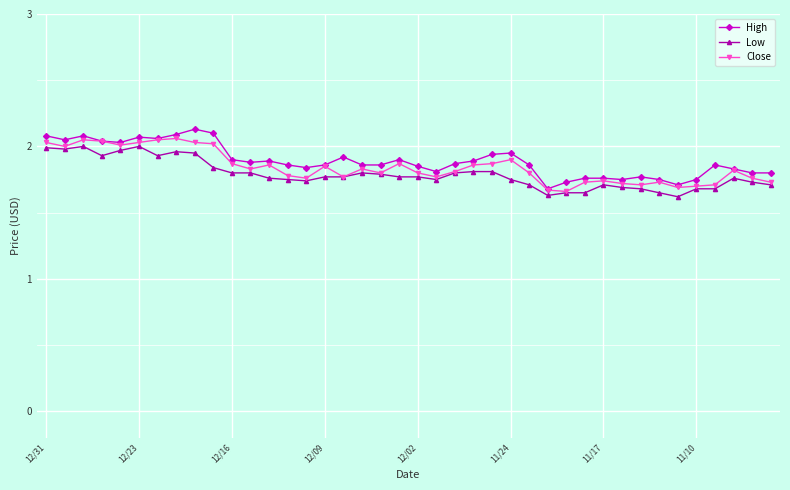

True or false: Close has more than 0 interior local peaks.

True